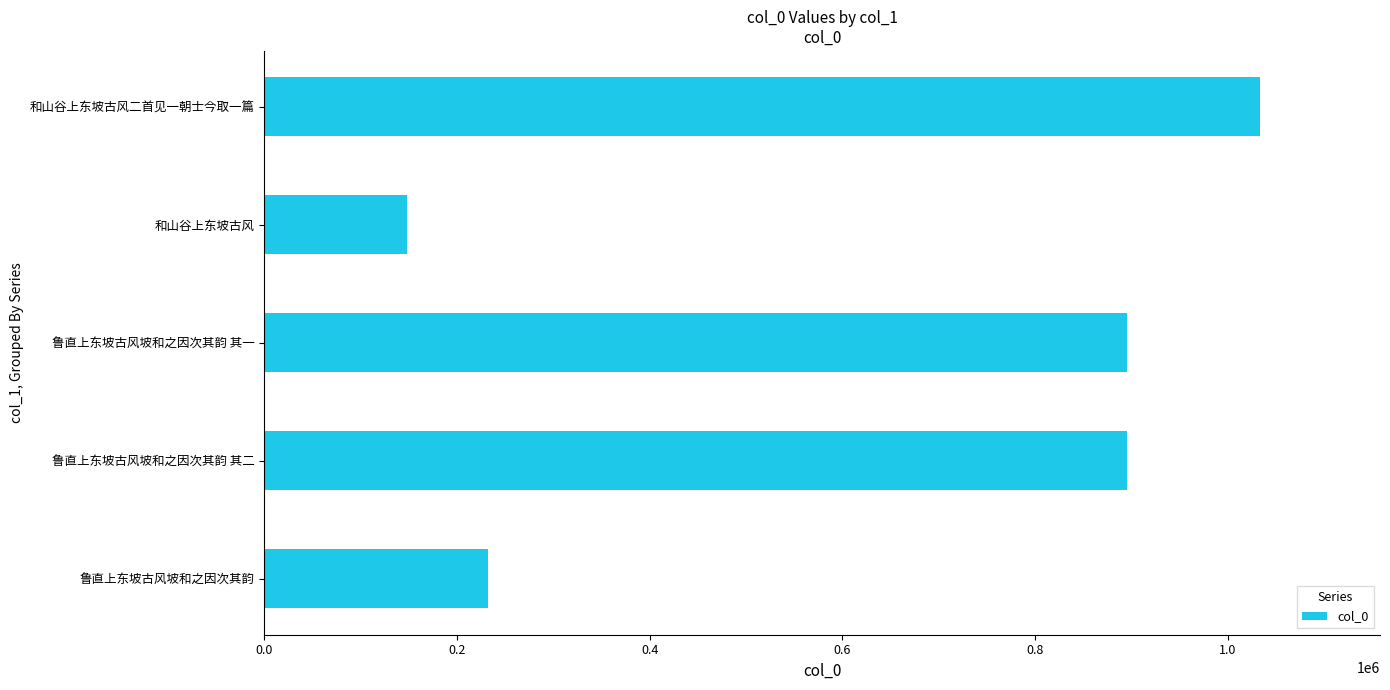

The value at 和山谷上东坡古风 is 147865. True or false?

True